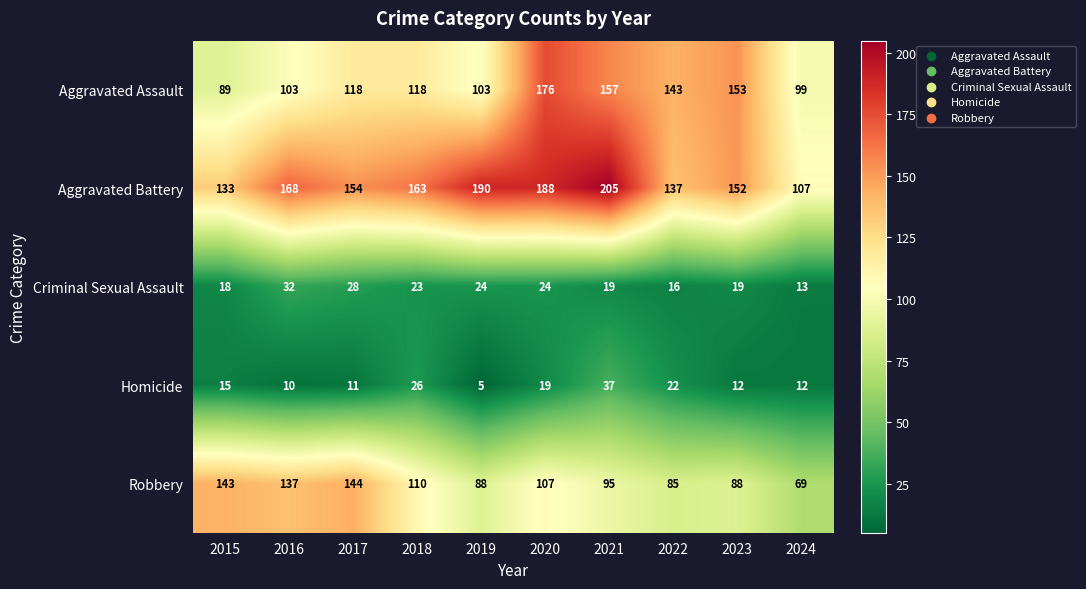

What is the total value across all series at 2016?

450